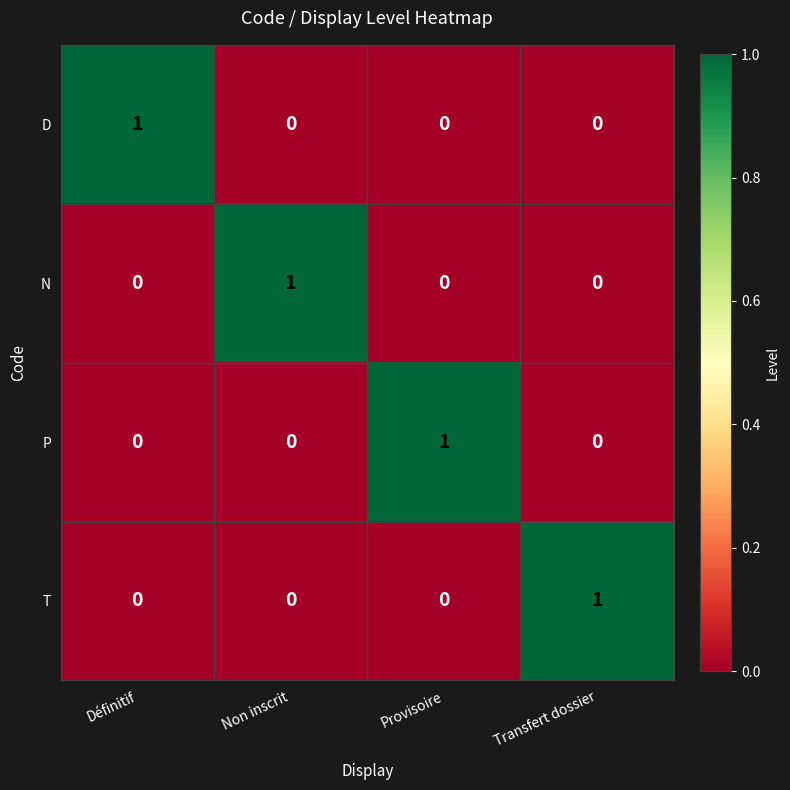

Is the value of P at Provisoire greater than the value of N at Définitif?

Yes